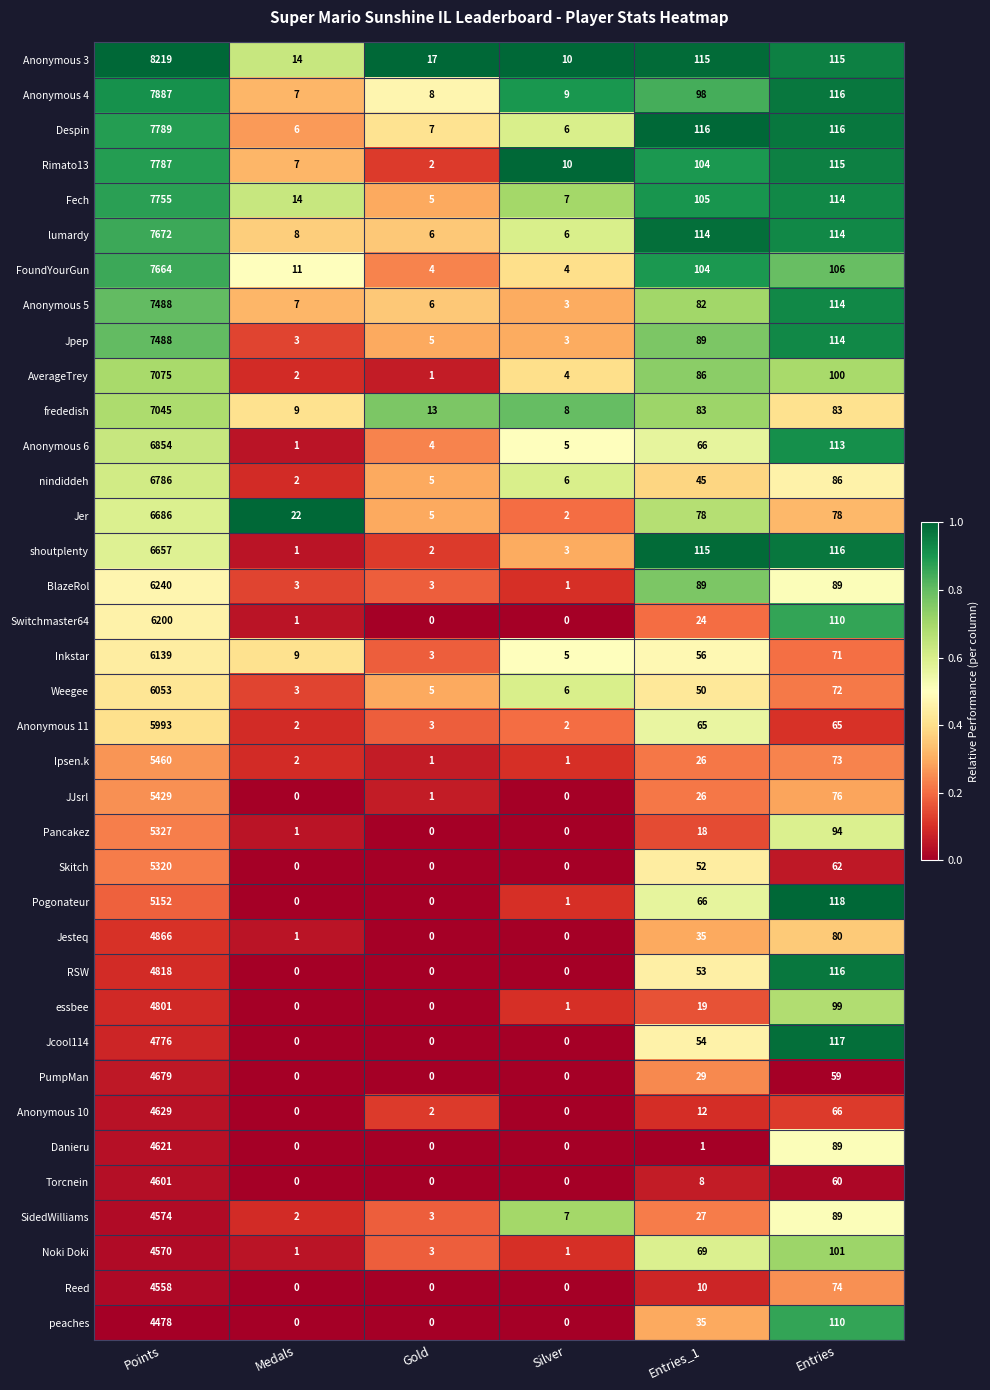

At which label does BlazeRol first exceed 89?

Points